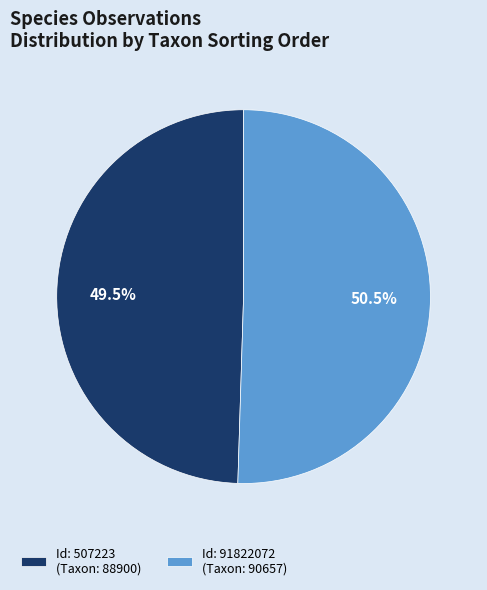

How many slices are in this pie chart?

2